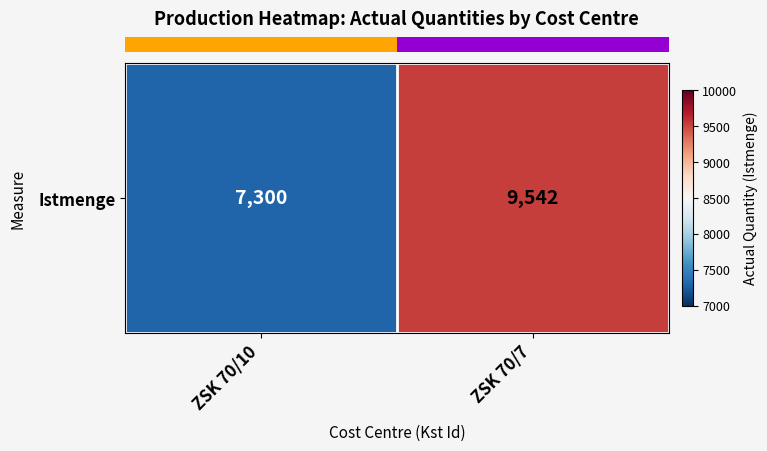

The chart shows a value of 9542 at ZSK 70/7. True or false?

True